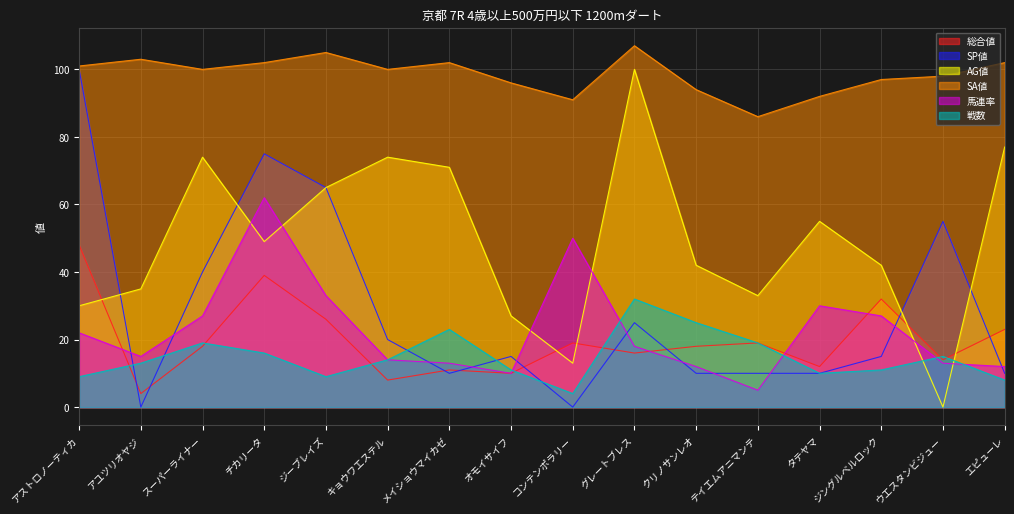

At which category does 総合値 reach its first local peak?

チカリータ